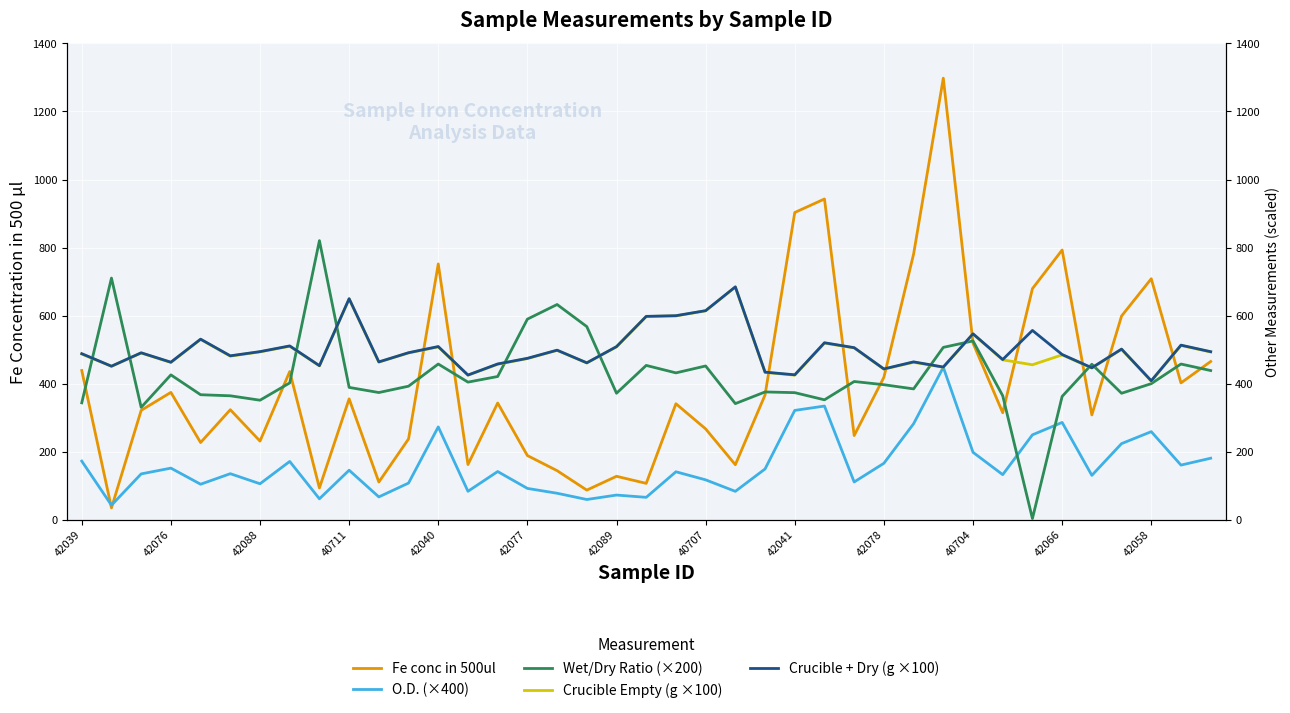

At which category is the sum across all series the highest?

29